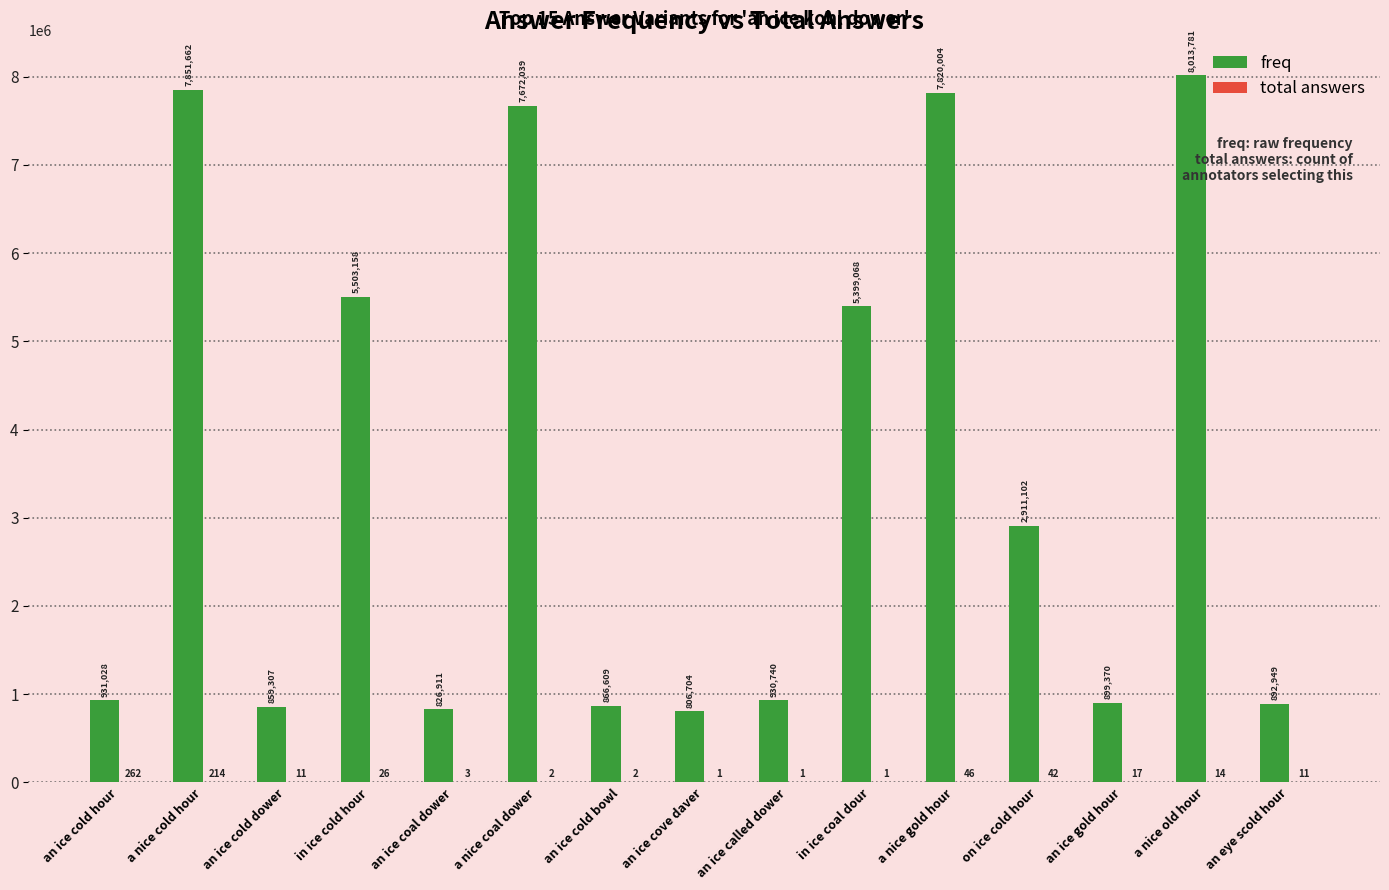

Read the freq value at an ice cove daver.

806704